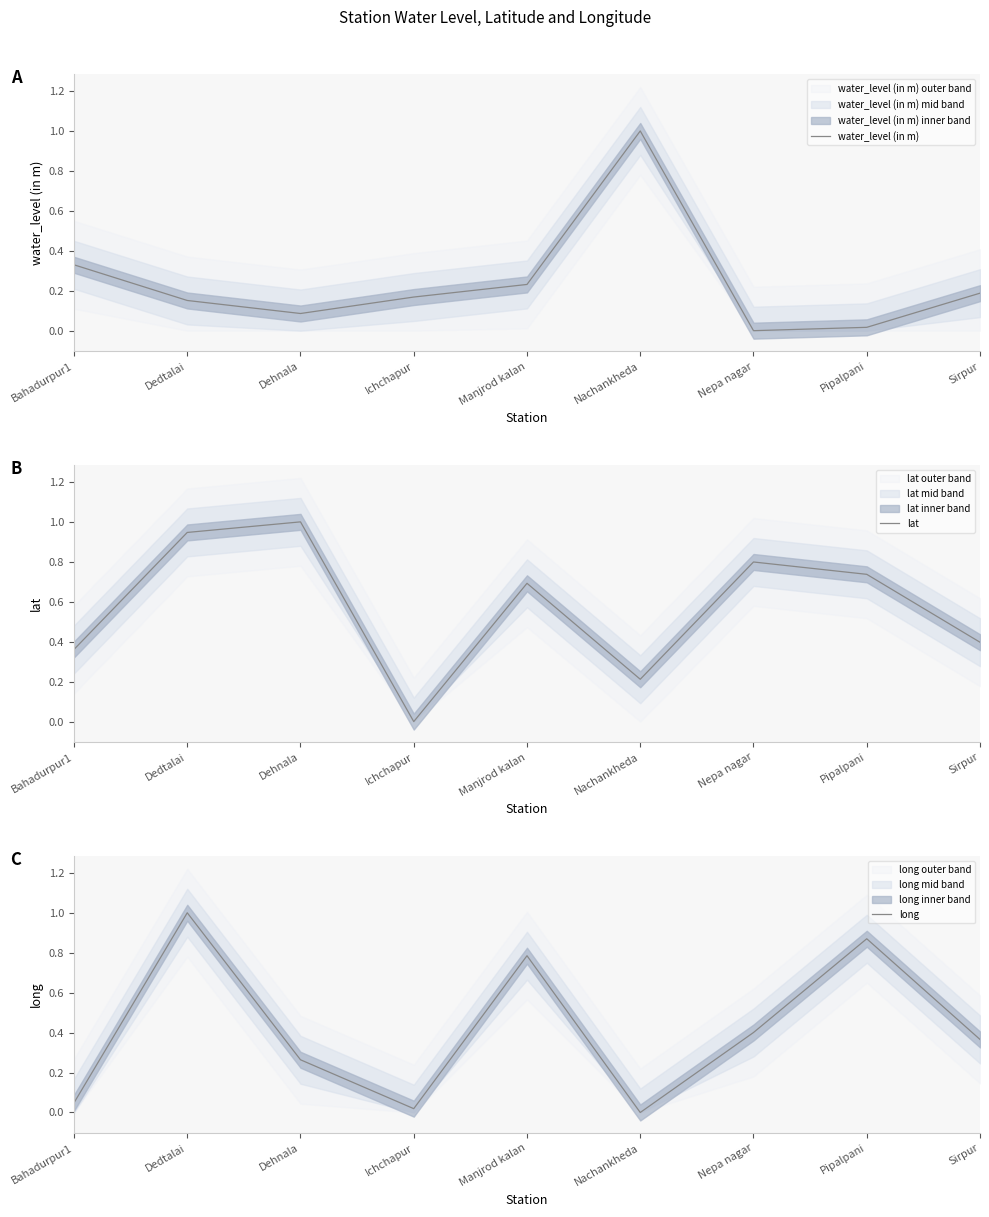

What is the spread (max minus min) of values at Dehnala?

0.9